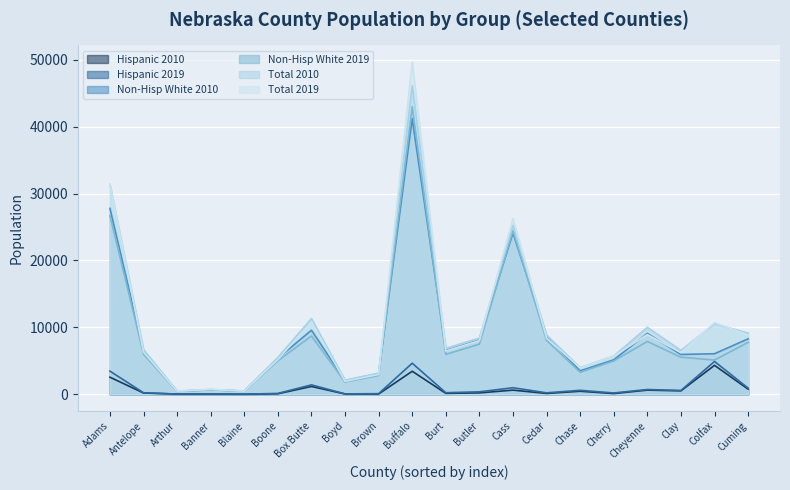

What are all the series names shown in the legend?

Hispanic 2010, Hispanic 2019, Non-Hisp White 2010, Non-Hisp White 2019, Total 2010, Total 2019